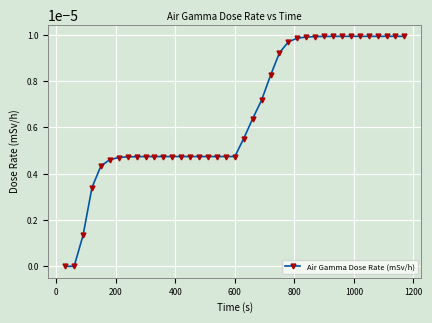

True or false: there are more than 0 points higher than both neighbors.

True